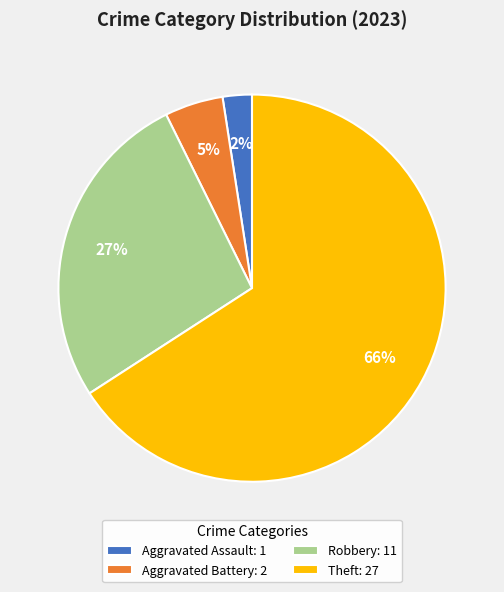

How many slices are in this pie chart?

4